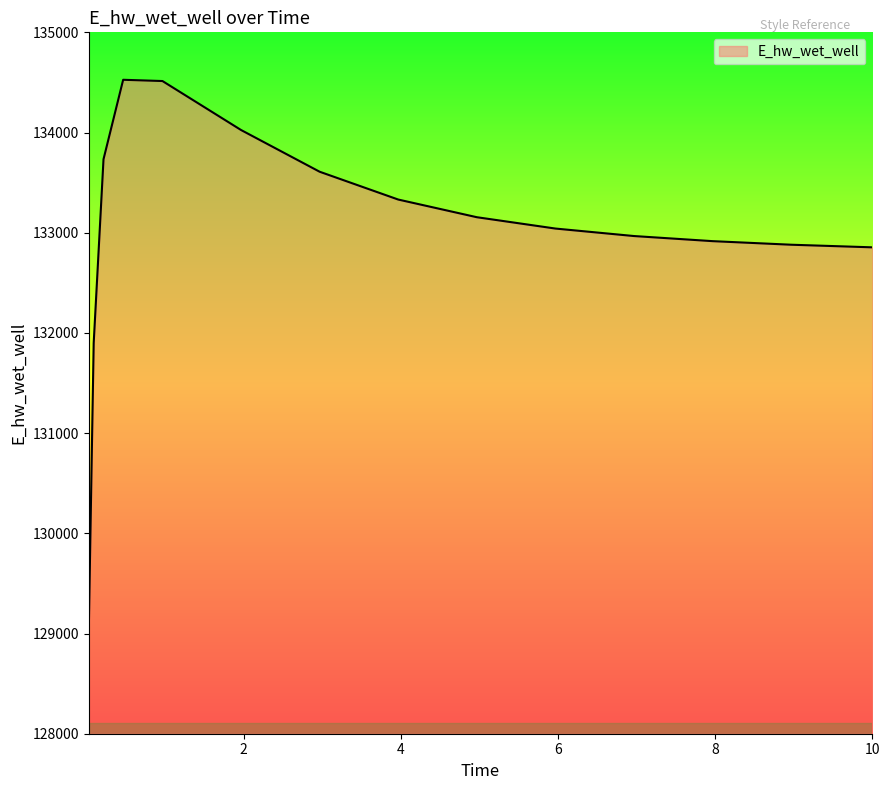

What is the difference between the maximum and minimum values?

5494.0